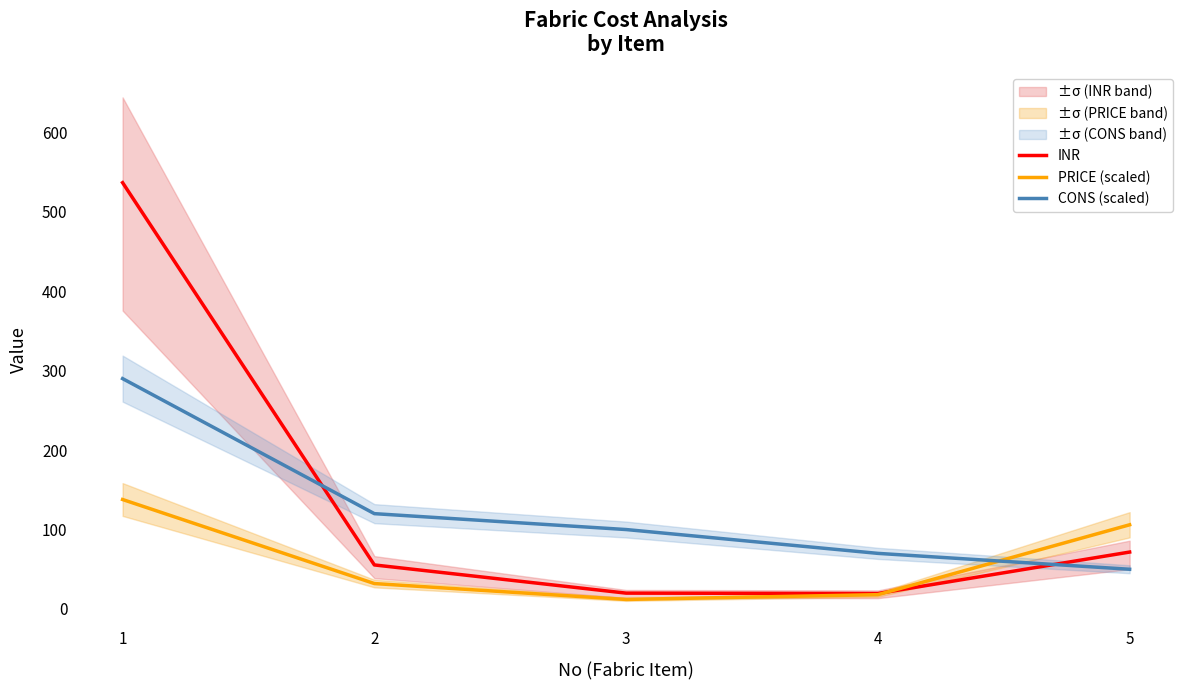

Reading left to right, what are all the values shown in this chart?

INR: 536.7	55.4	19.9	19.5	71.7
PRICE (scaled): 137.8	32.0	12.0	18.0	106.0
CONS (scaled): 290.0	120.0	100.0	70.0	50.0